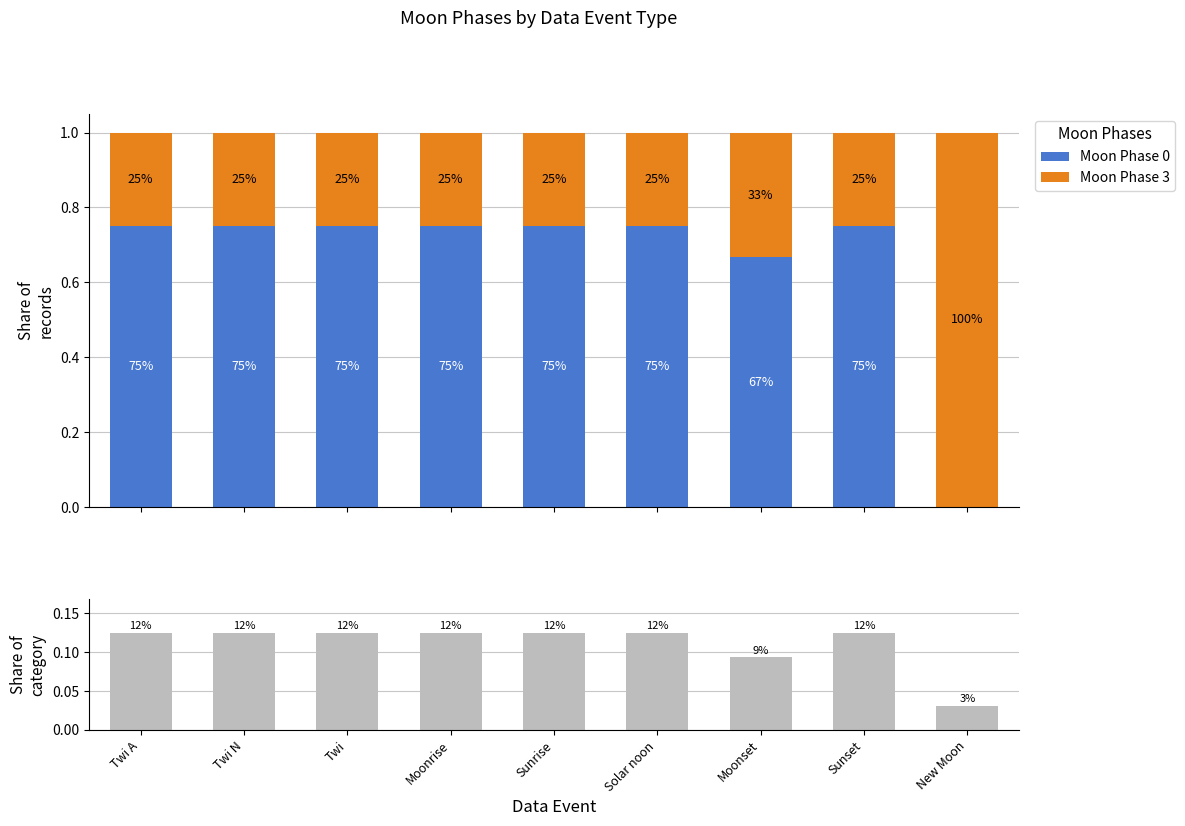

What is the label of the 2nd bar from the right?

Sunset